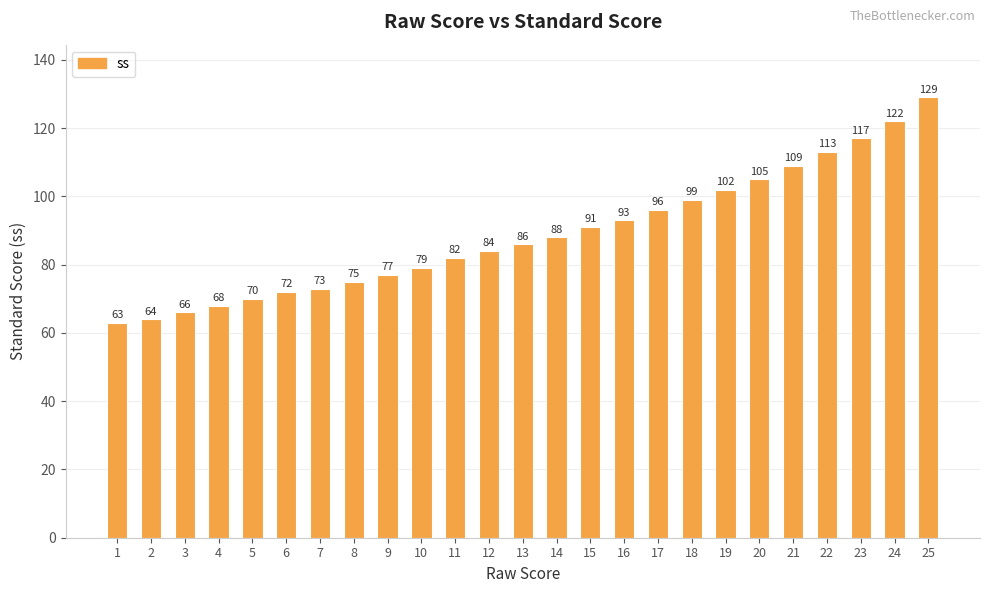

The value at 22 is 113. True or false?

True